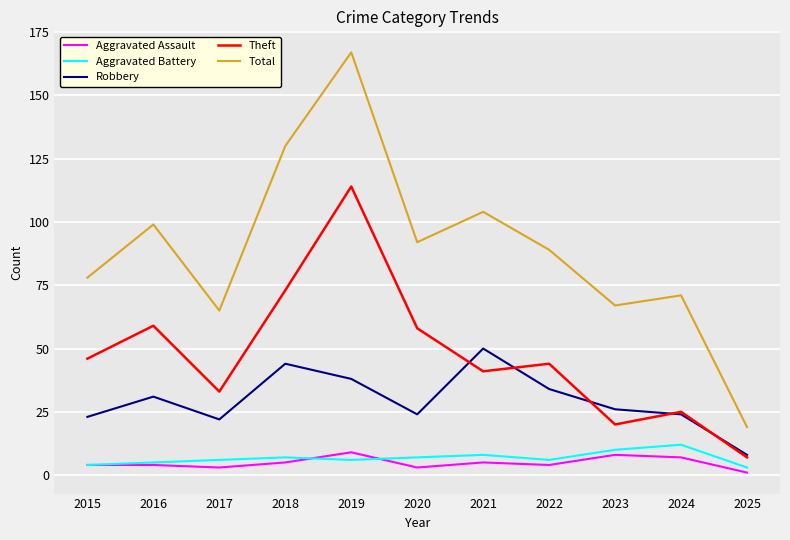

Reading left to right, transcribe all the data shown in this chart.

Aggravated Assault: 2015=4	2016=4	2017=3	2018=5	2019=9	2020=3	2021=5	2022=4	2023=8	2024=7	2025=1
Aggravated Battery: 2015=4	2016=5	2017=6	2018=7	2019=6	2020=7	2021=8	2022=6	2023=10	2024=12	2025=3
Robbery: 2015=23	2016=31	2017=22	2018=44	2019=38	2020=24	2021=50	2022=34	2023=26	2024=24	2025=8
Theft: 2015=46	2016=59	2017=33	2018=73	2019=114	2020=58	2021=41	2022=44	2023=20	2024=25	2025=7
Total: 2015=78	2016=99	2017=65	2018=130	2019=167	2020=92	2021=104	2022=89	2023=67	2024=71	2025=19